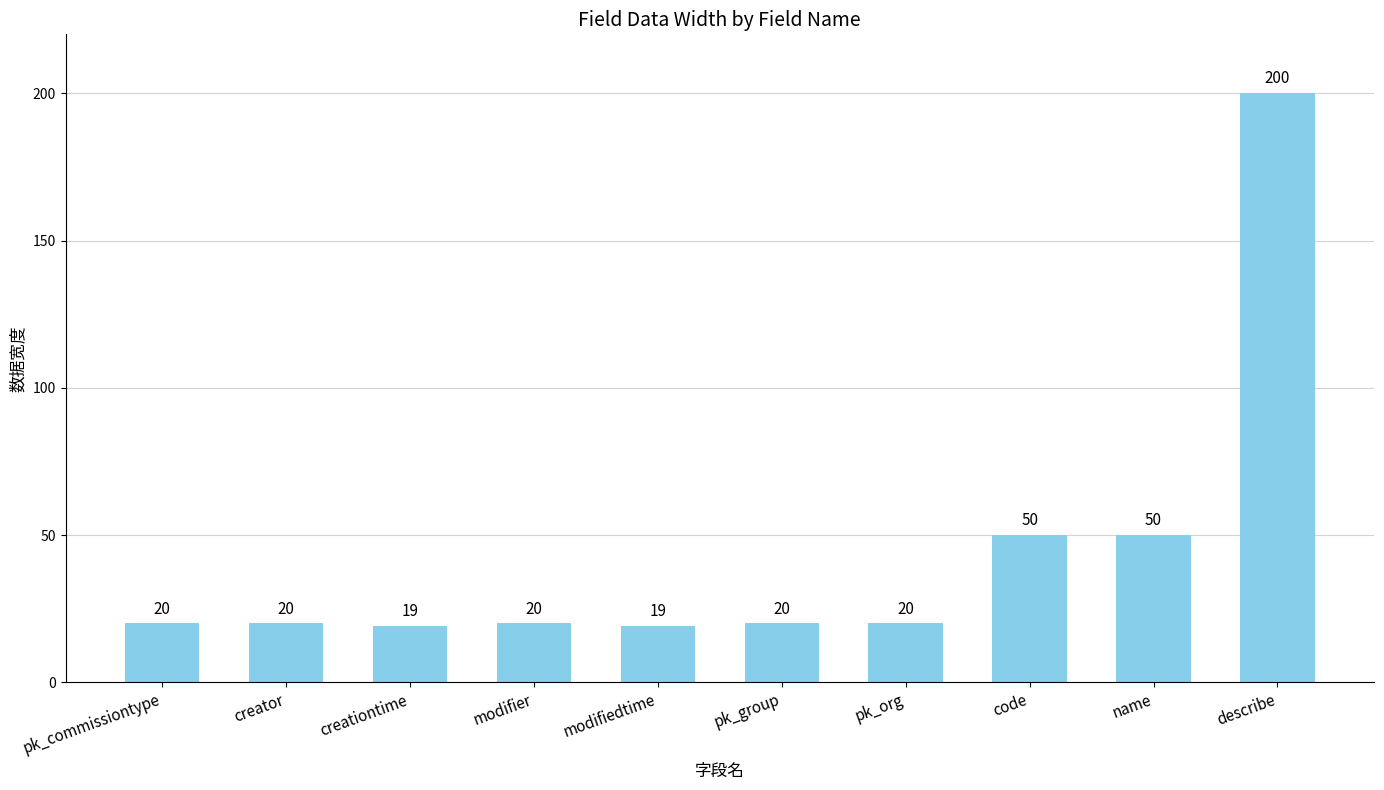

Reading right to left, transcribe all the data shown in this chart.

describe=200	name=50	code=50	pk_org=20	pk_group=20	modifiedtime=19	modifier=20	creationtime=19	creator=20	pk_commissiontype=20